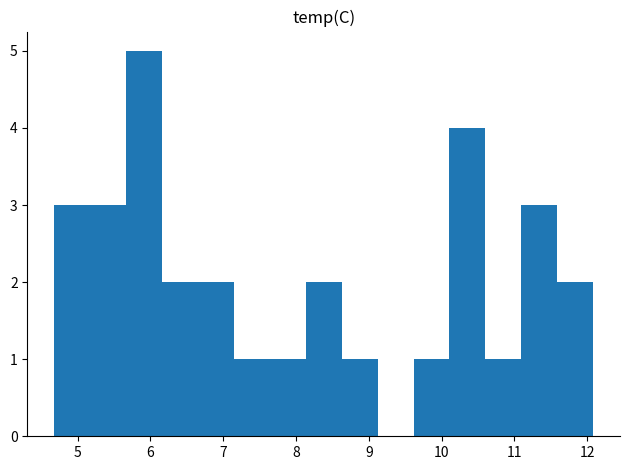

How tall is the bar that spans 7.1 to 7.6 on the x-axis? Neither the bar edges nor the heights are printed on the chart, so give them approximately, as read against the axes.

1